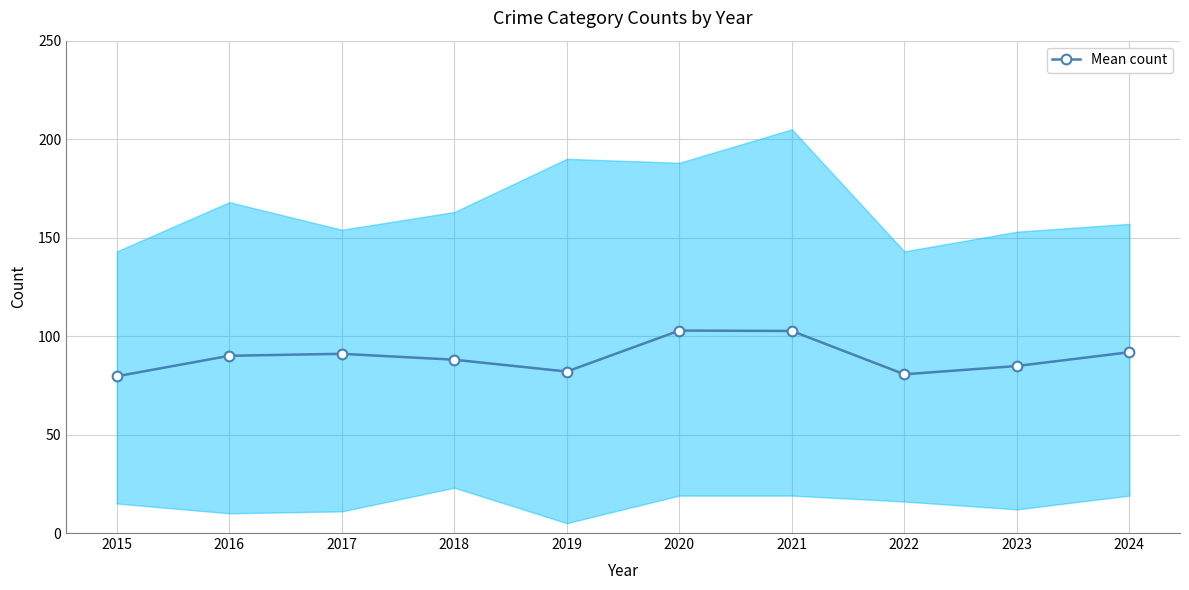

At which category does the data reach its first local valley?

2019